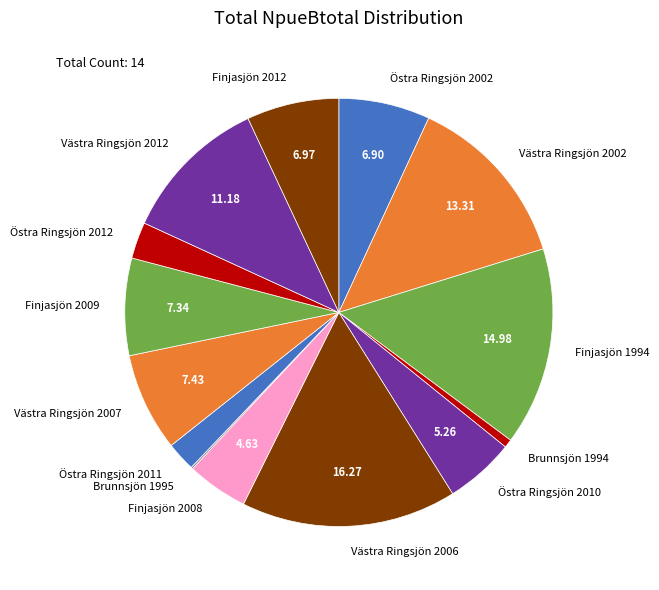

Does any single category account for the majority?

No